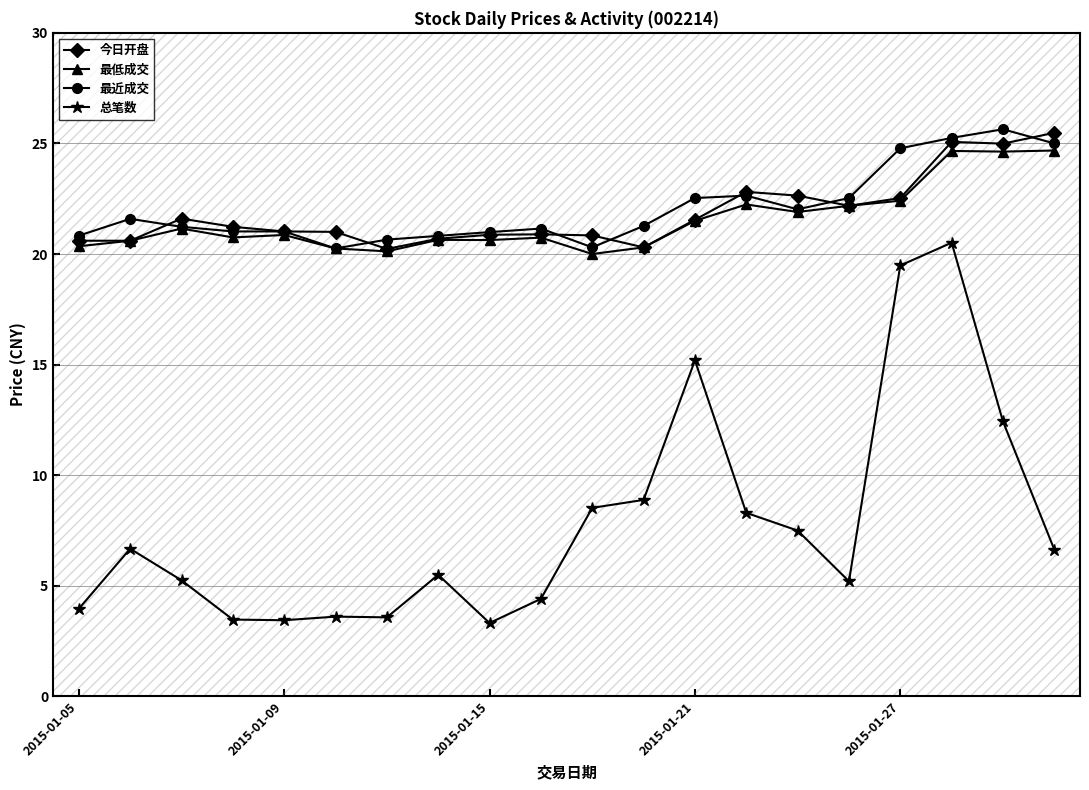

What is the greatest value displayed?

25.6